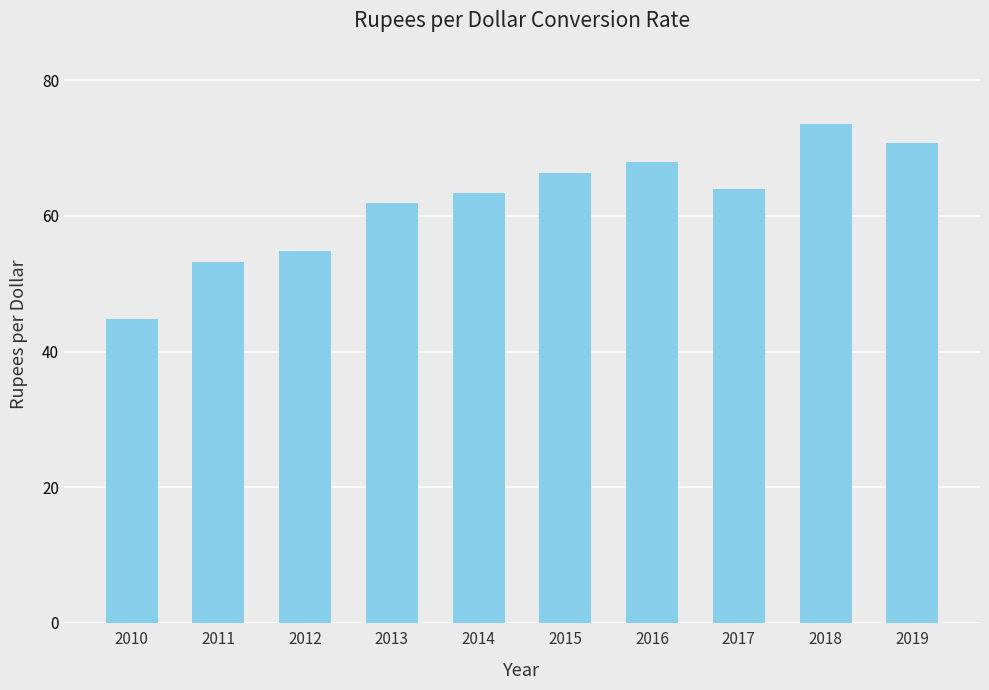

How many data points does each series have?

10